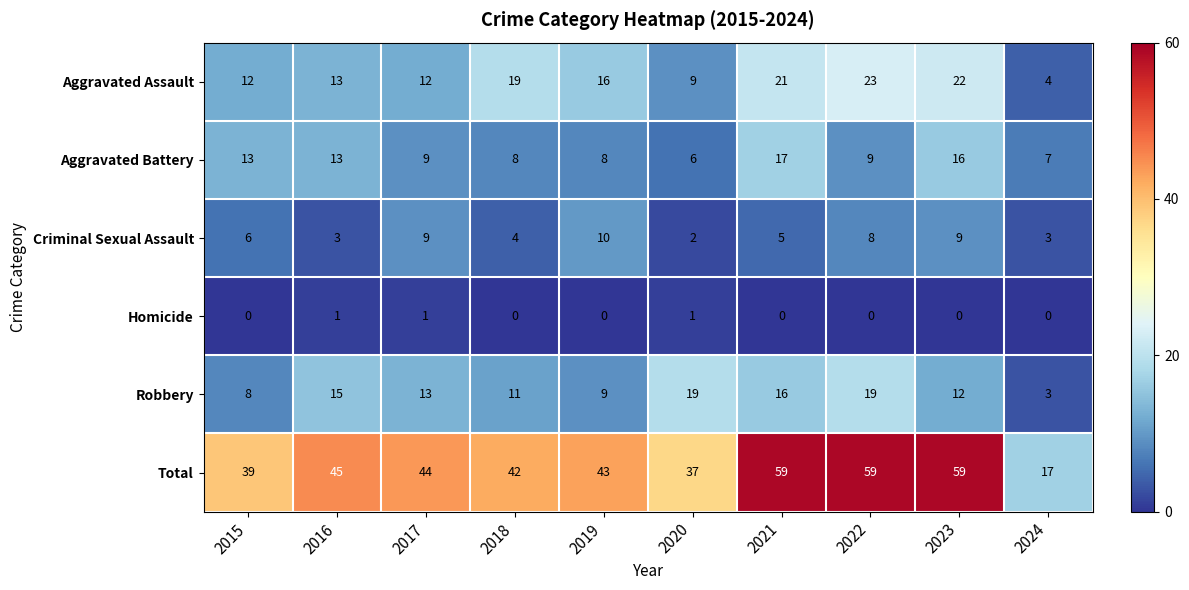

True or false: Homicide has a value of 0 at 2022.

True